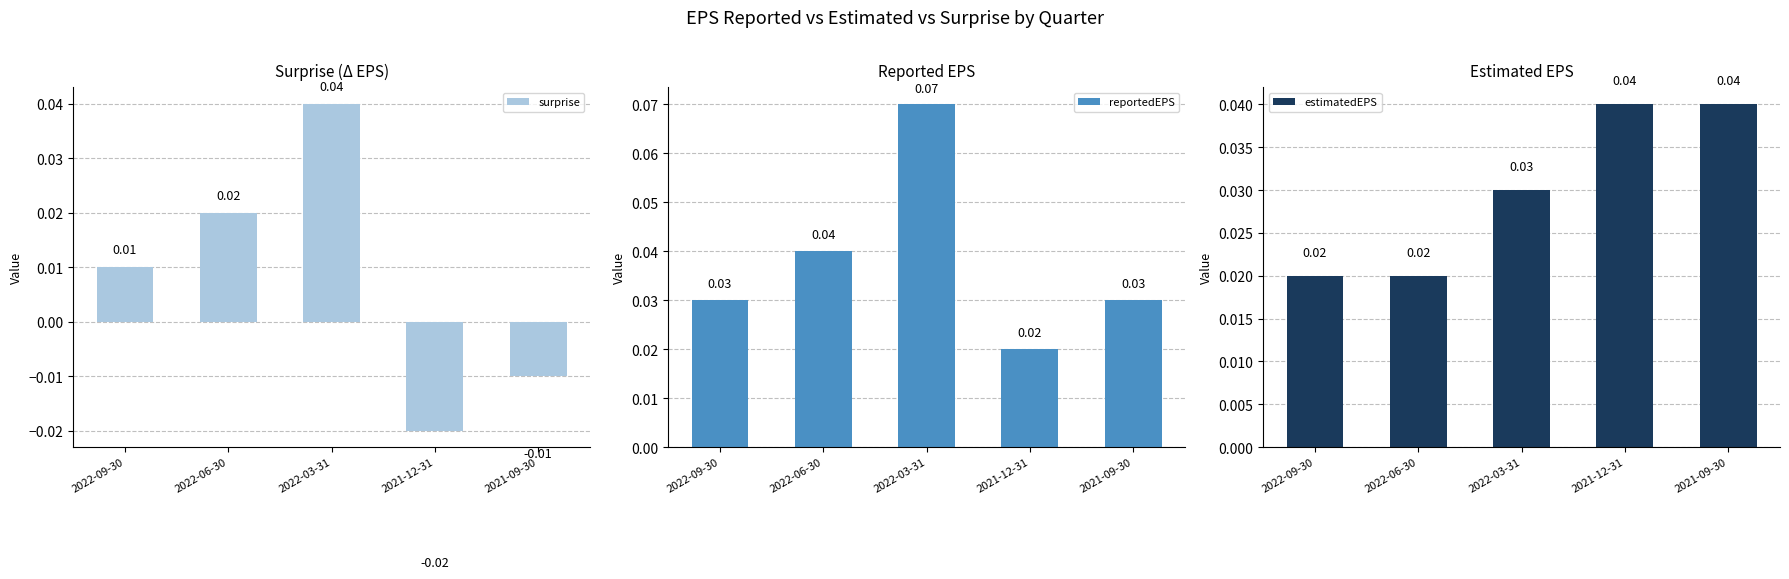

Which series changed the most between 2022-06-30 and 2022-03-31?

reportedEPS